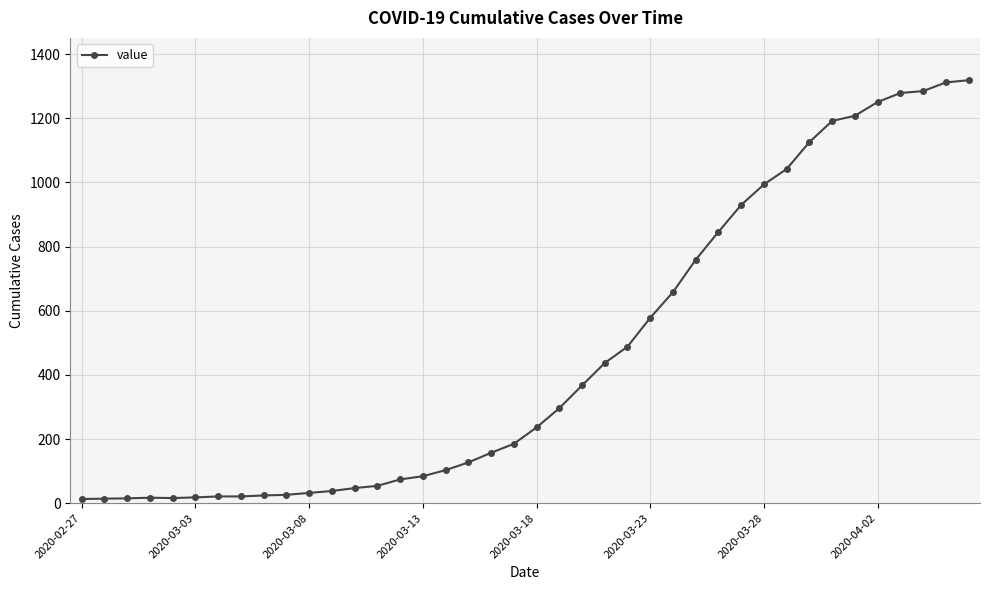

What is the greatest value displayed?

1319